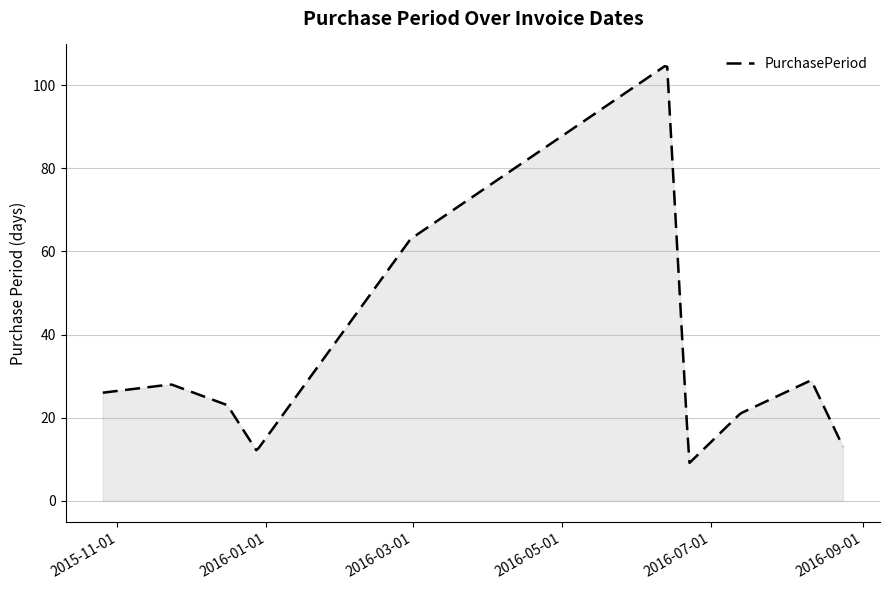

What is the smallest value displayed?

9.1